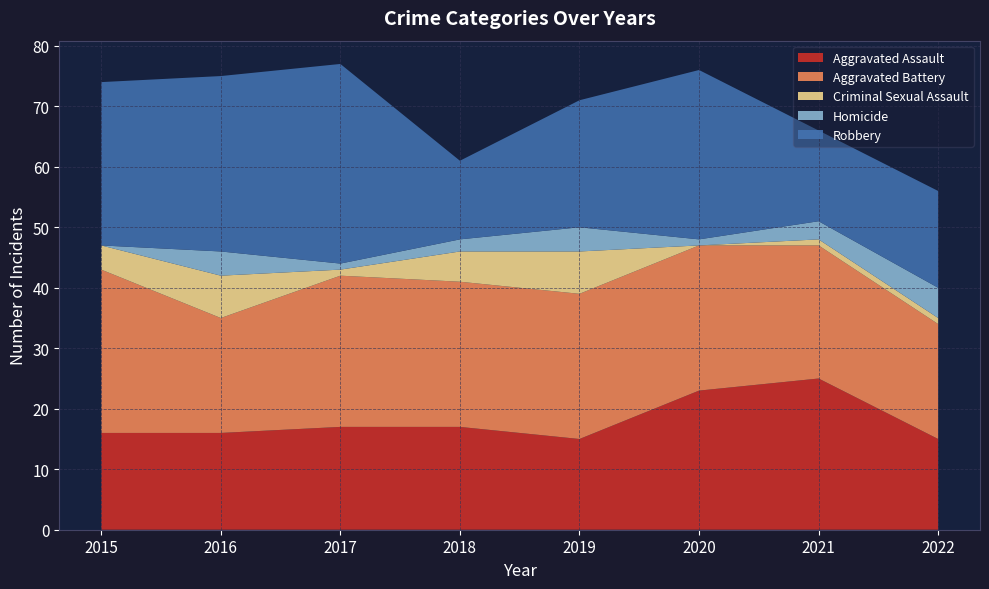

Reading right to left, what are all the values shown in this chart?

Aggravated Assault: 2022=15	2021=25	2020=23	2019=15	2018=17	2017=17	2016=16	2015=16
Aggravated Battery: 2022=19	2021=22	2020=24	2019=24	2018=24	2017=25	2016=19	2015=27
Criminal Sexual Assault: 2022=1	2021=1	2020=0	2019=7	2018=5	2017=1	2016=7	2015=4
Homicide: 2022=5	2021=3	2020=1	2019=4	2018=2	2017=1	2016=4	2015=0
Robbery: 2022=16	2021=15	2020=28	2019=21	2018=13	2017=33	2016=29	2015=27